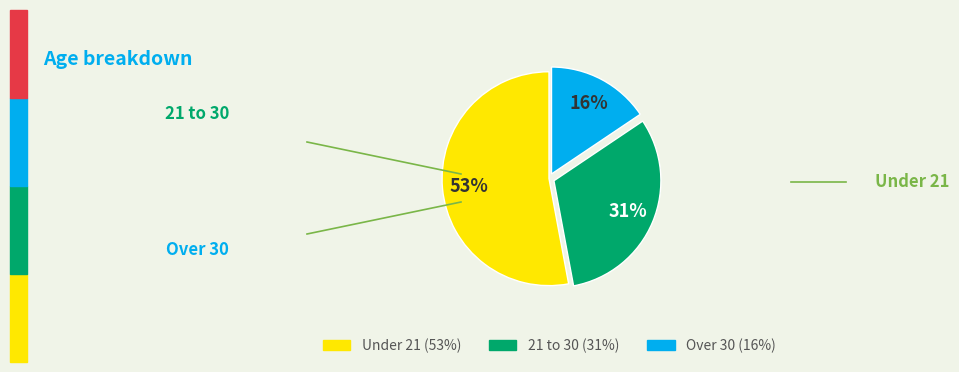

To the nearest percent, what is the difference between the largest and smallest slice percentages?

37%